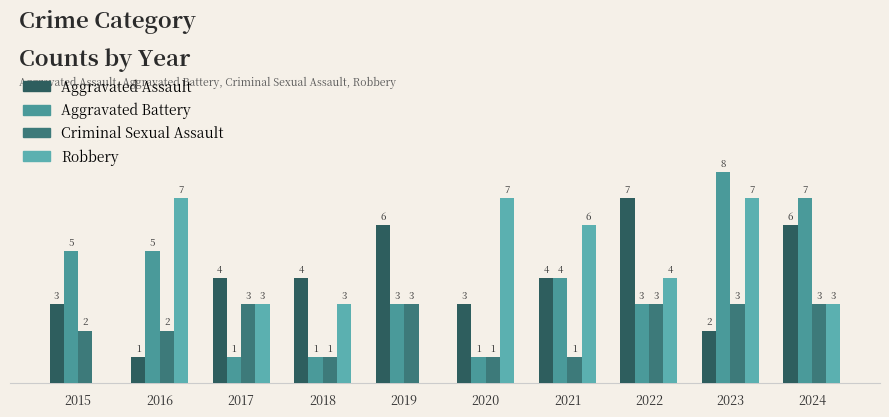

At which category is the sum across all series the highest?

2023